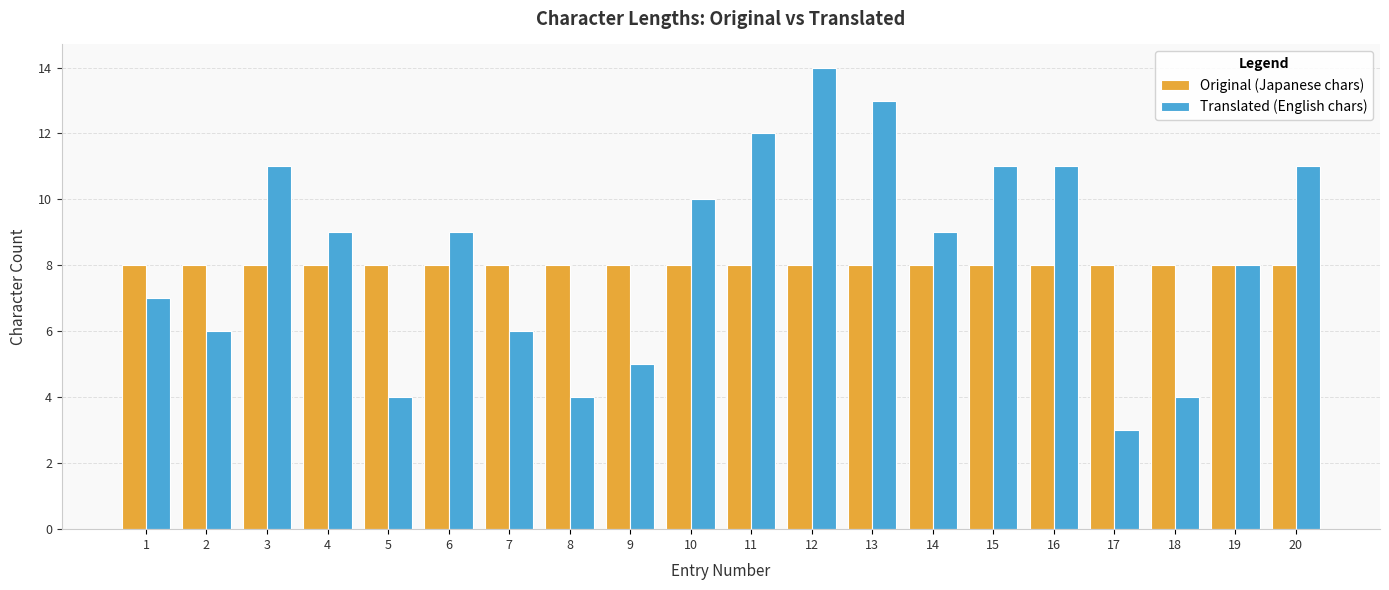

What is the difference between the highest and lowest values at 11?

4